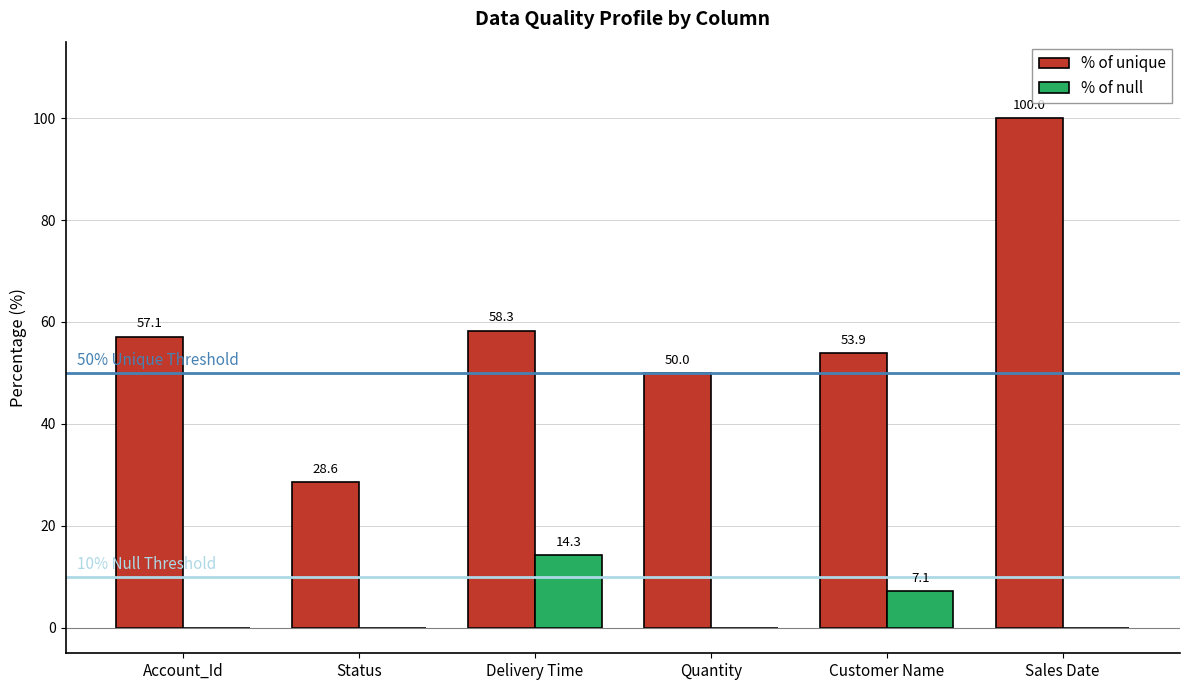

What is the greatest value displayed?

100.0